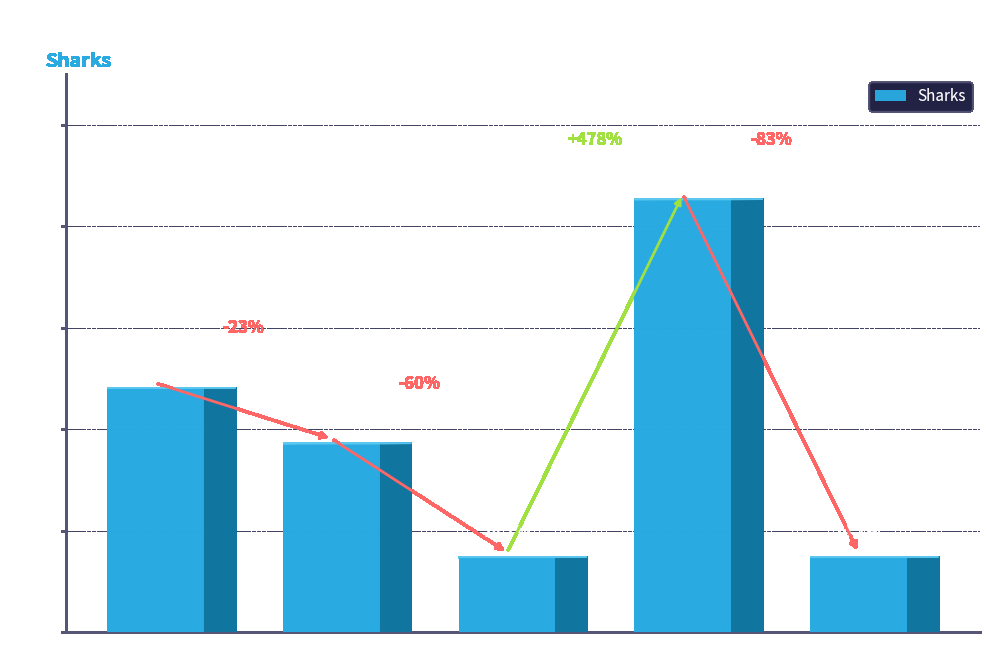

Where does the data first go above 37?

U (%)